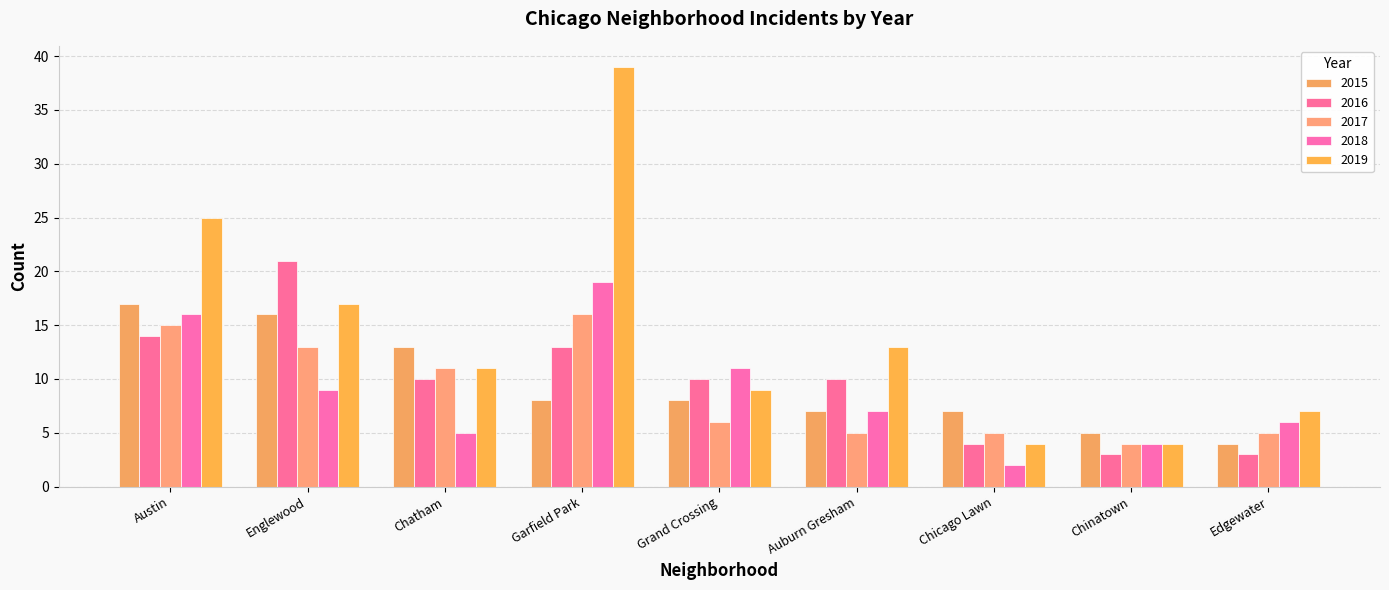

Which series has the widest spread of values?

2019